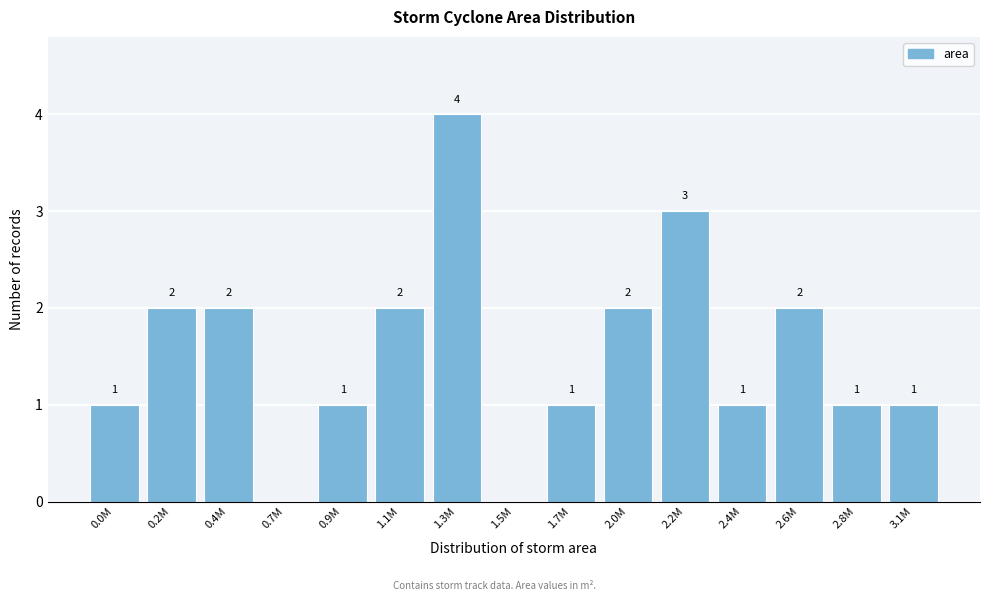

Reading left to right, transcribe all the data shown in this chart.

0.0M=1	0.2M=2	0.4M=2	0.7M=0	0.9M=1	1.1M=2	1.3M=4	1.5M=0	1.7M=1	2.0M=2	2.2M=3	2.4M=1	2.6M=2	2.8M=1	3.1M=1